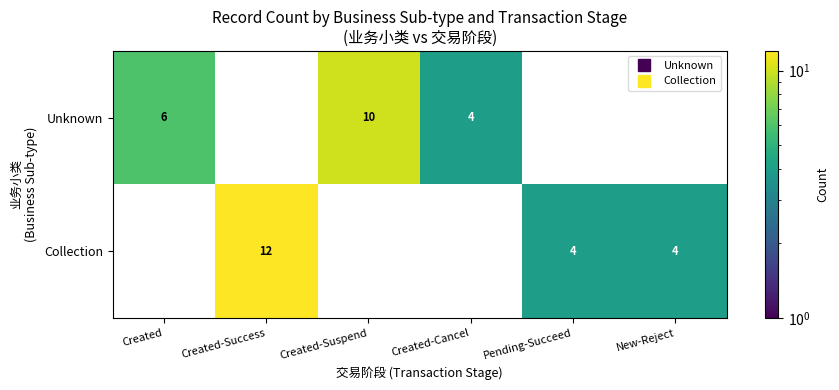

The value of Collection at New-Reject is 6.0. True or false?

False